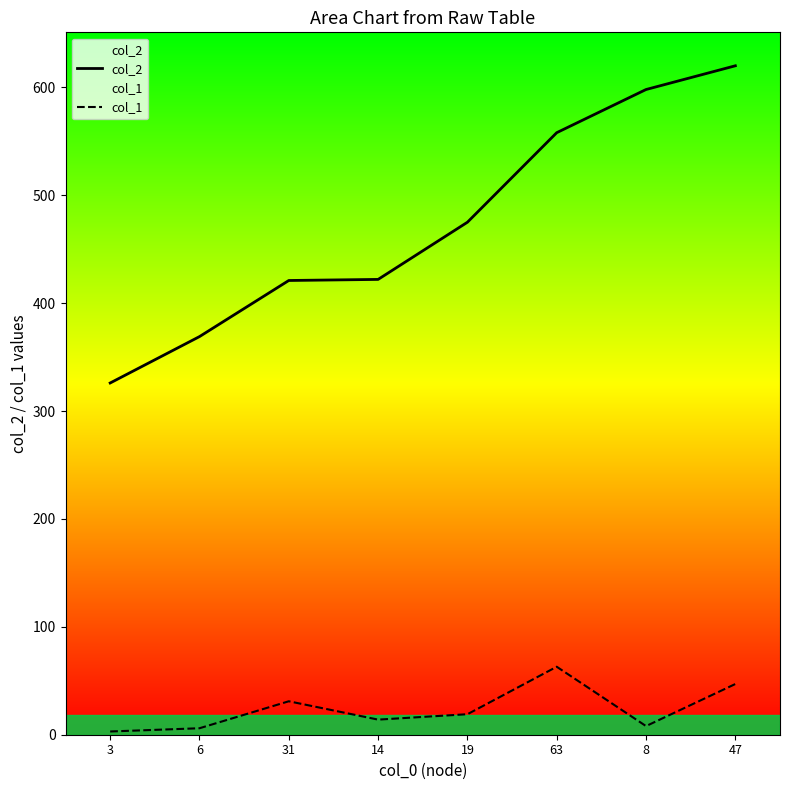

Does the chart have visible grid lines?

No